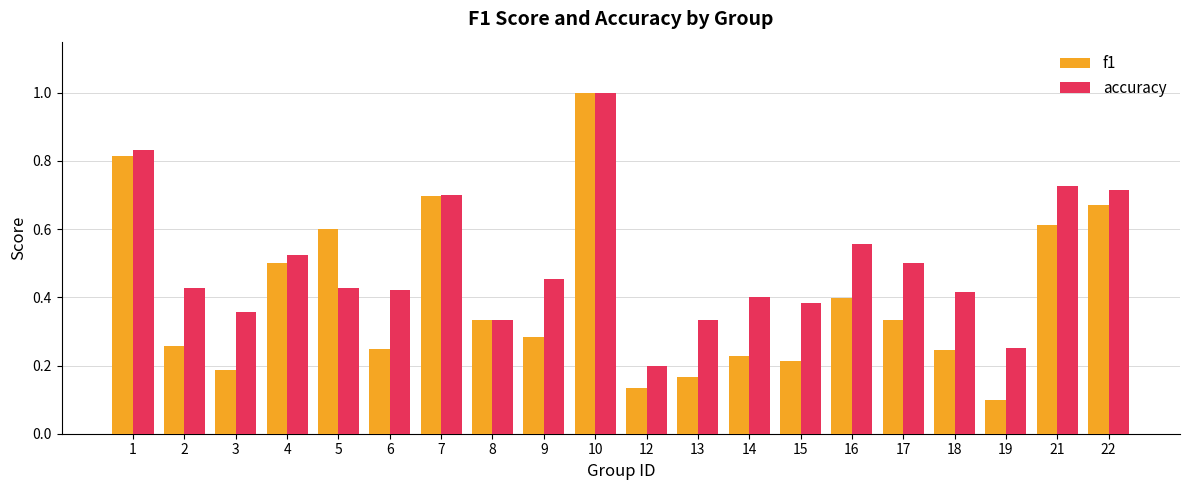

What are all the series names shown in the legend?

f1, accuracy